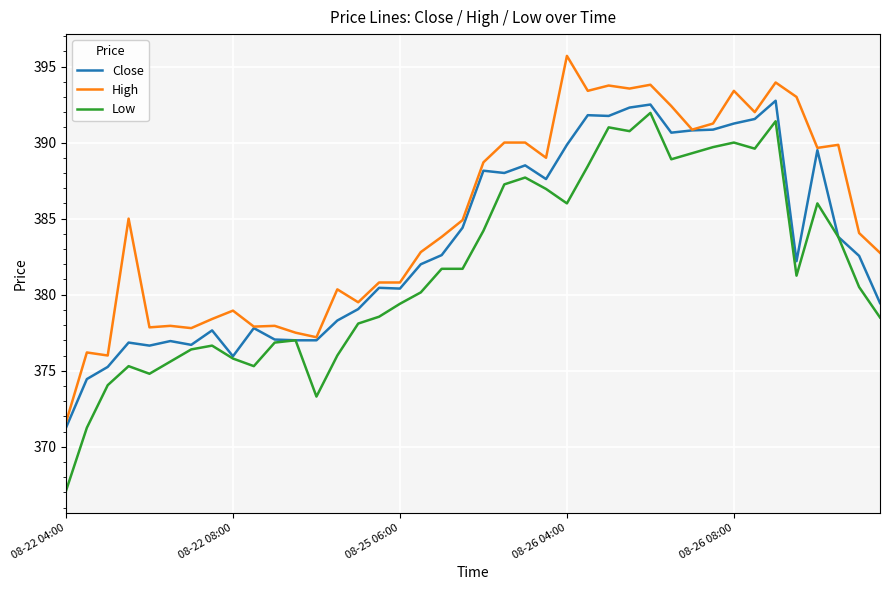

Which series has the largest total across all categories?

High